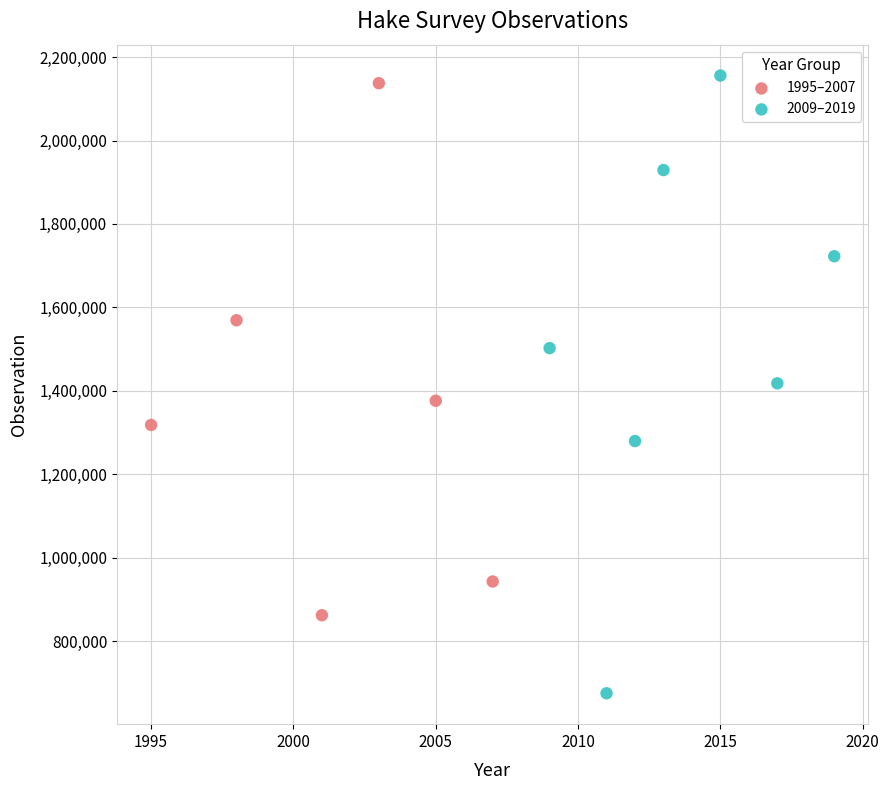

Which series has the widest spread of Y values?

2009–2019